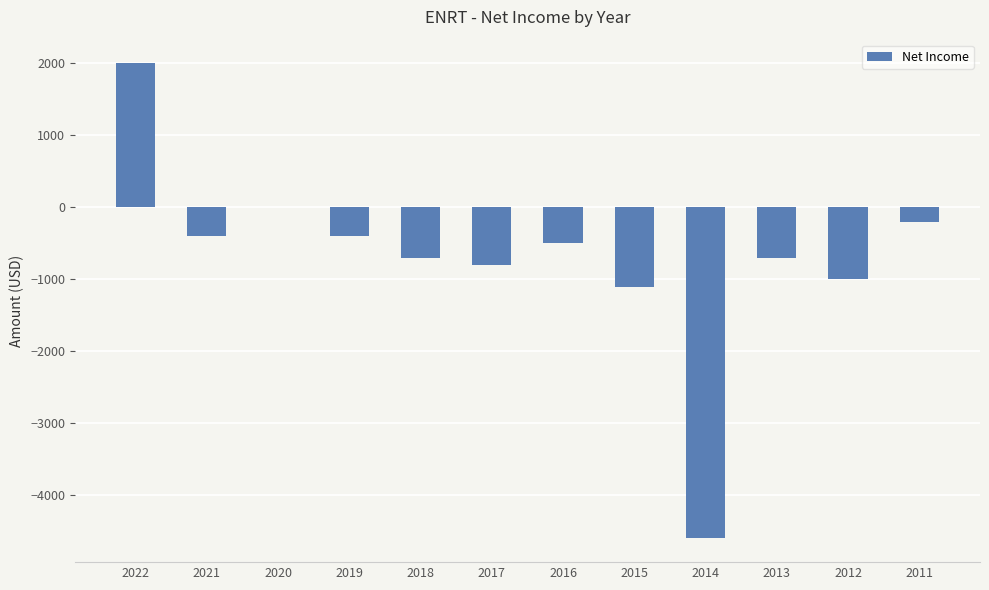

True or false: the data shows -821 at 2016.

False